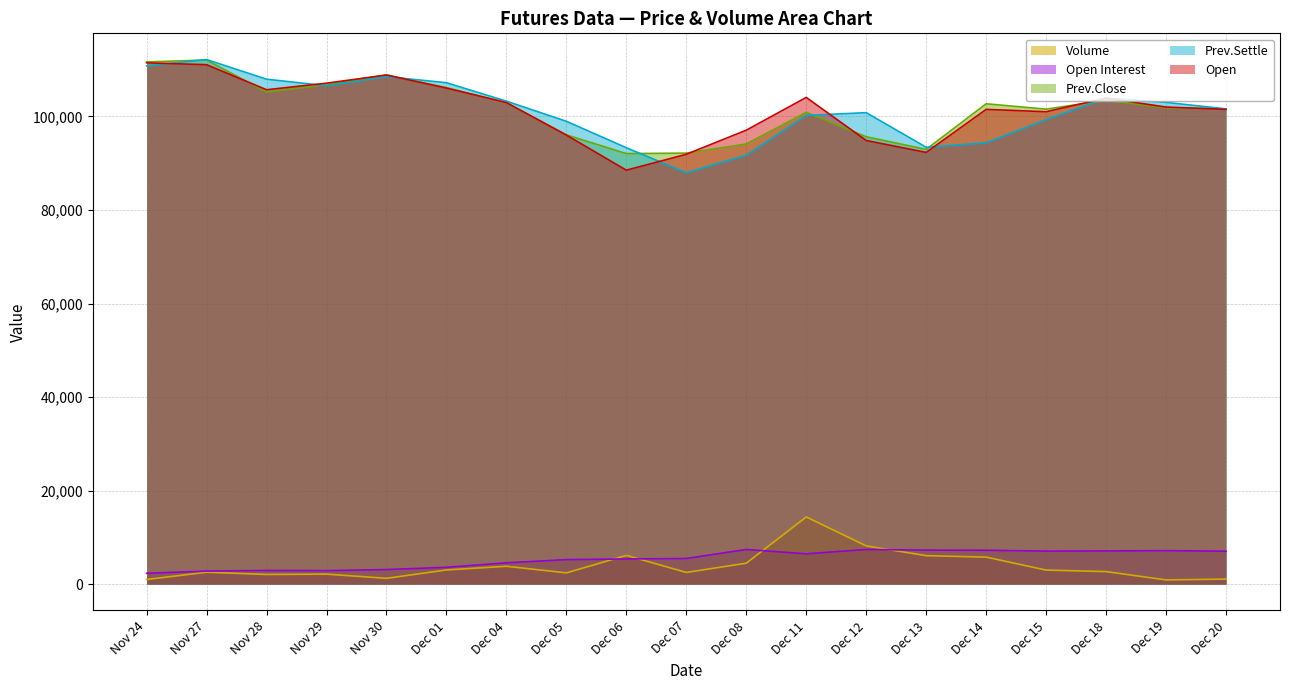

Between which two adjacent categories do Prev.Close and Prev.Settle first intersect?

Nov 24 and Nov 27